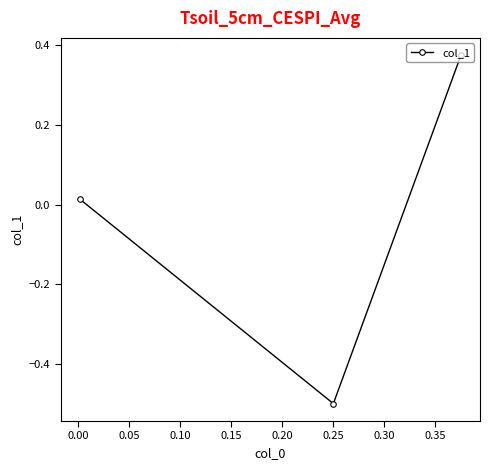

What is the minimum value shown in the chart?

-0.5